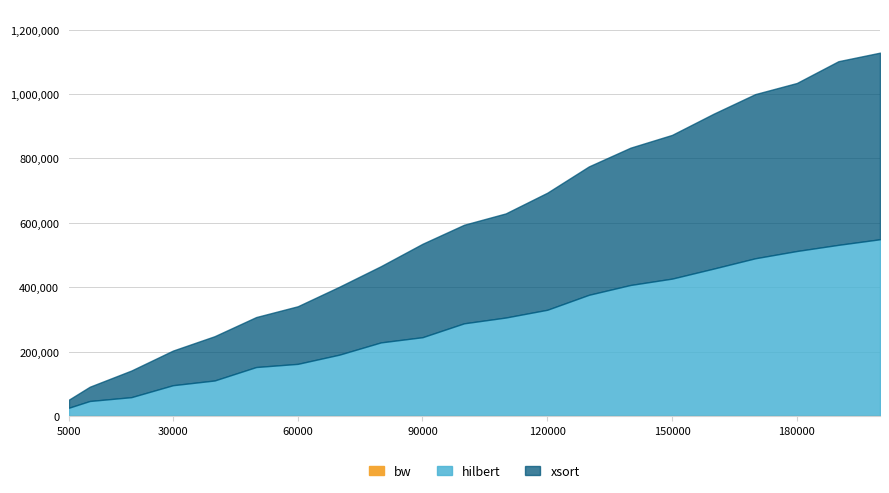

Reading right to left, list all the values displayed in this chart.

hilbert: 200000=549057	190000=531677	180000=512511	170000=489950	160000=457945	150000=426754	140000=406980	130000=376467	120000=329976	110000=305844	100000=287903	90000=244797	80000=228621	70000=190537	60000=161957	50000=152091	40000=110328	30000=95639	20000=58538	10000=46626	5000=25822
xsort: 200000=1128683	190000=1102133	180000=1034444	170000=999904	160000=939069	150000=873227	140000=833497	130000=775320	120000=693623	110000=629296	100000=594119	90000=534988	80000=465448	70000=401533	60000=340875	50000=307331	40000=247841	30000=203222	20000=141290	10000=90954	5000=50989